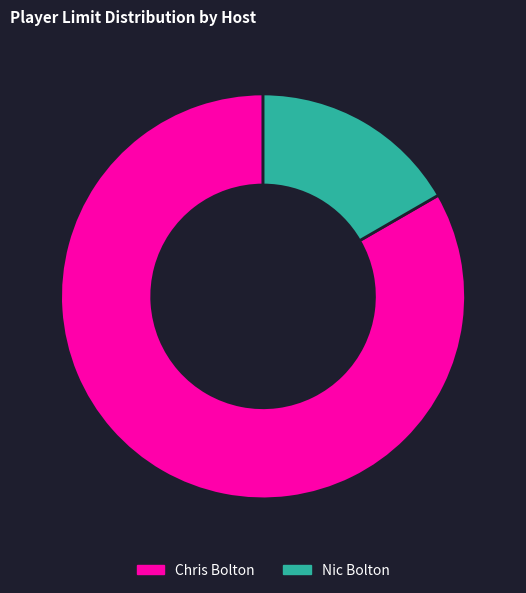

Approximately how many times larger is the value at Chris Bolton compared to Nic Bolton?

5.0